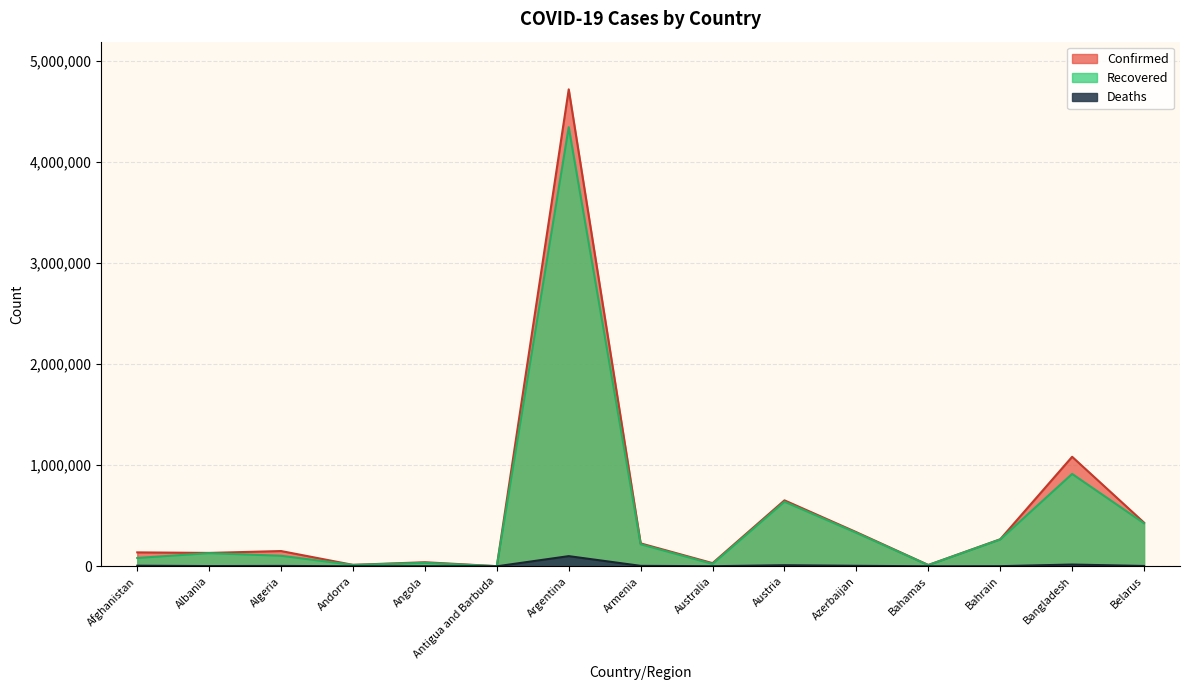

In Confirmed, how many points are lower than both neighbors (excluding endpoints)?

5